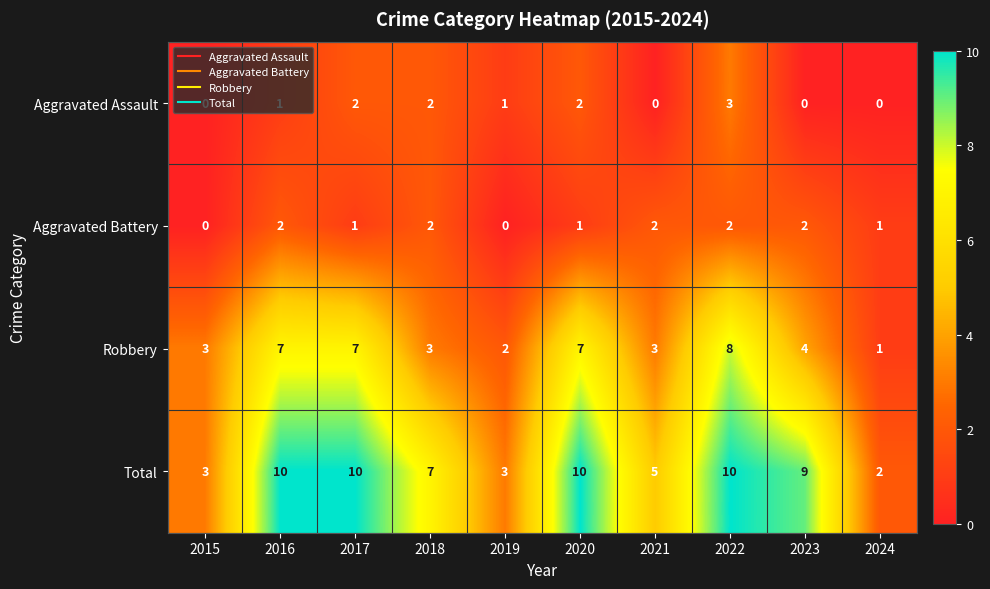

Rank the series by their maximum value, from highest to lowest.

Total, Robbery, Aggravated Assault, Aggravated Battery